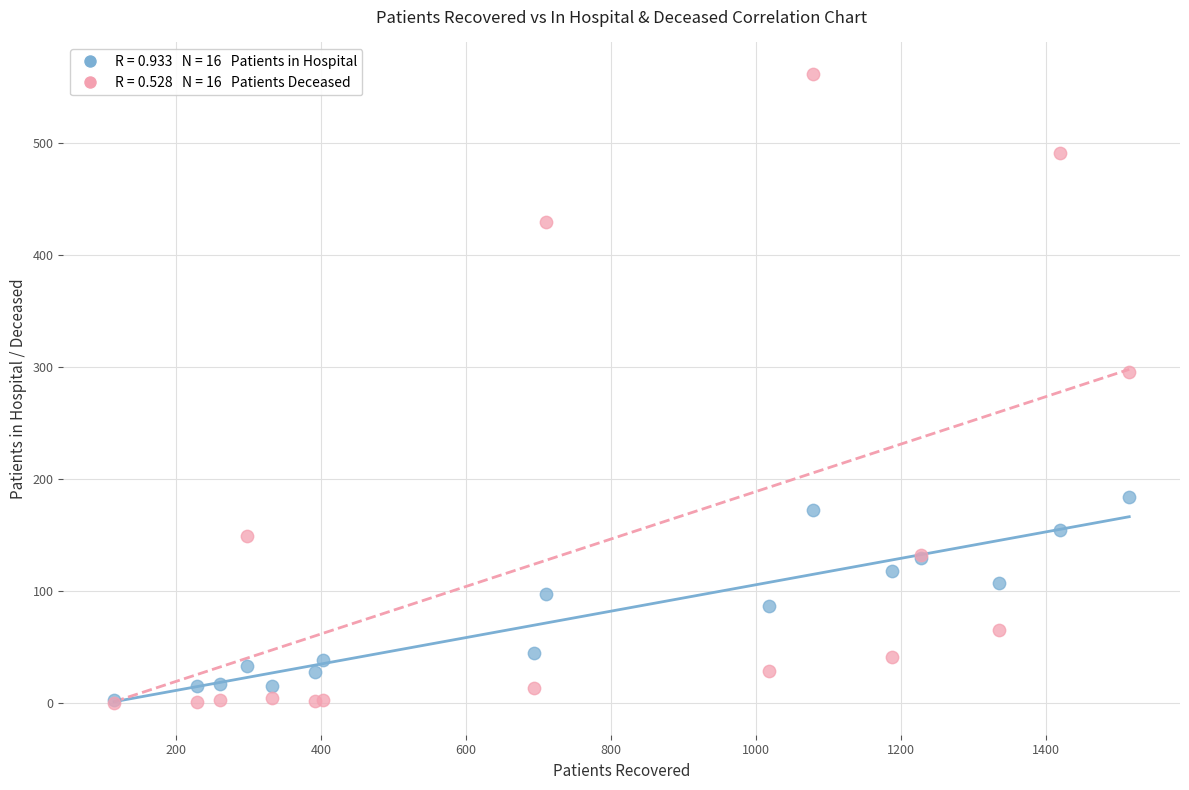

Across all series, what Y value is closest to 281?

296